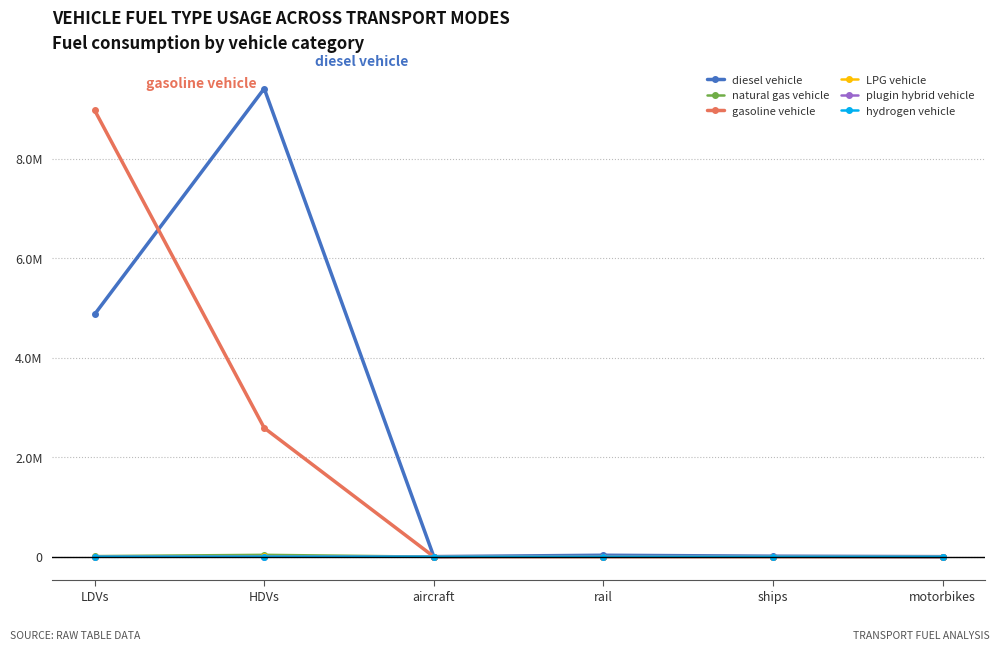

What are all the series names shown in the legend?

diesel vehicle, natural gas vehicle, gasoline vehicle, LPG vehicle, plugin hybrid vehicle, hydrogen vehicle